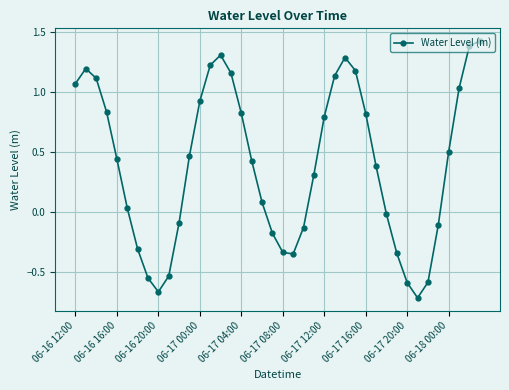

What is the difference between the maximum and second lowest values?

2.1